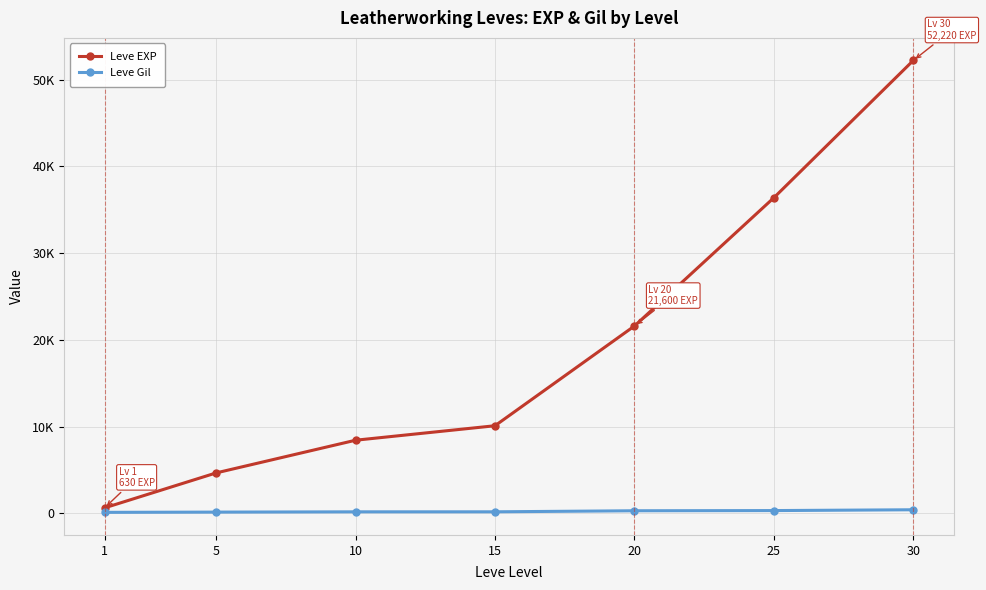

What are all the series names shown in the legend?

Leve EXP, Leve Gil